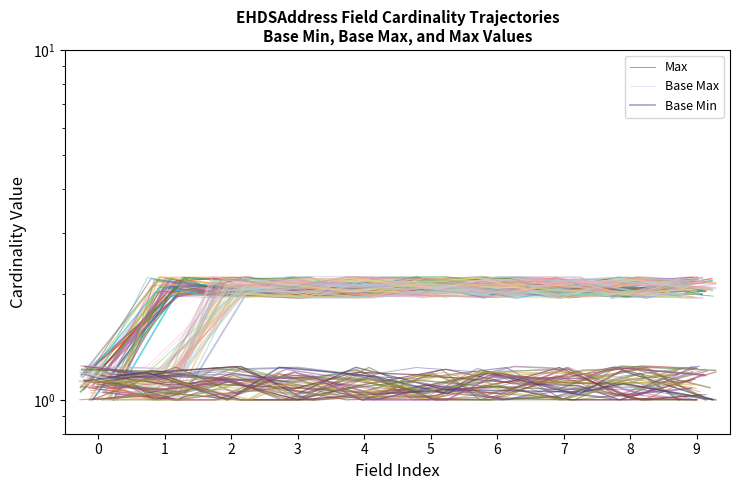

Rank the series by their maximum value, from highest to lowest.

Max, Base Max, Base Min